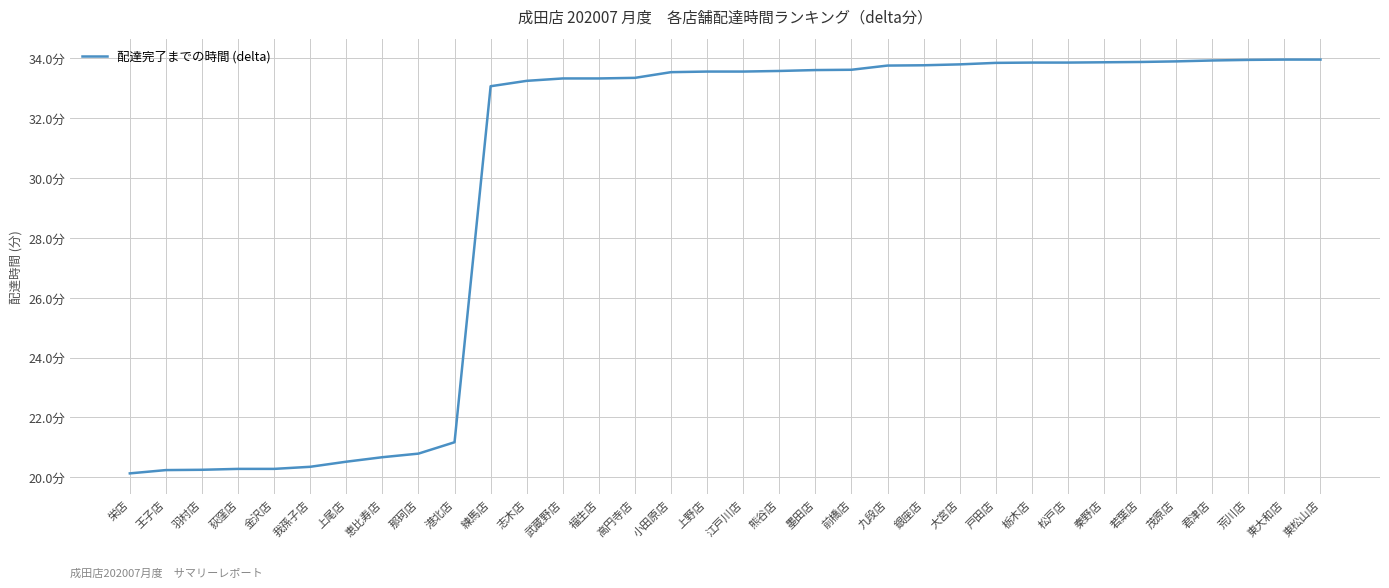

Is this an area chart (filled region under the line)?

No